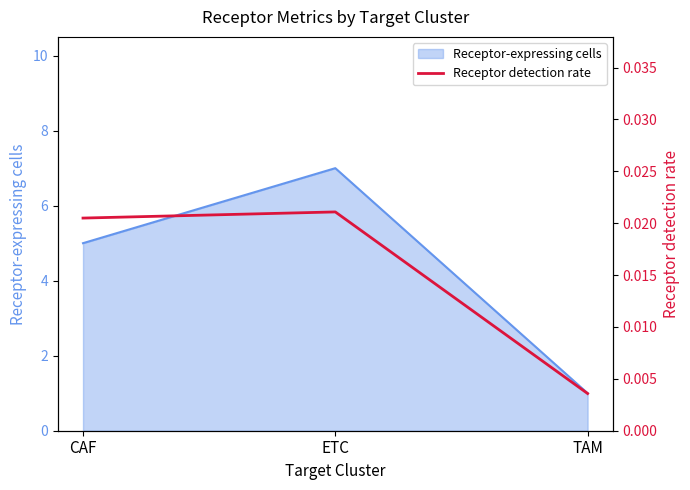

True or false: the data shows 0.0 at CAF.

False